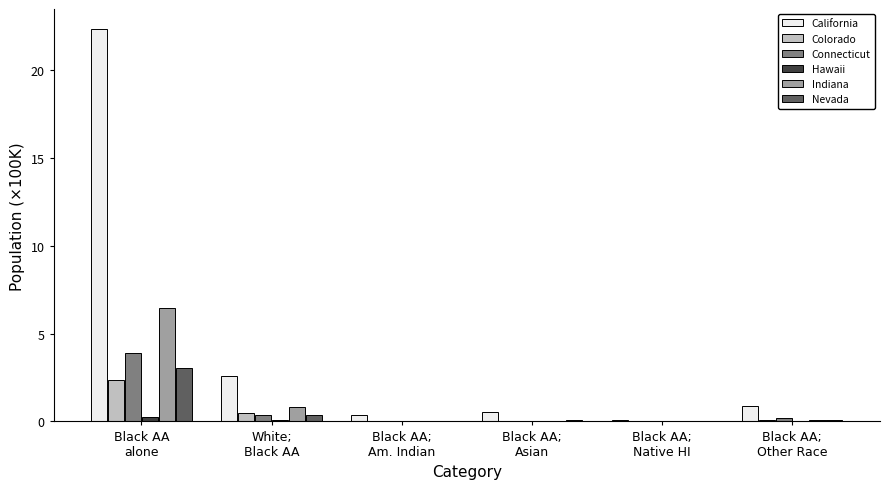

What is the sum of all Nevada values?

3.6